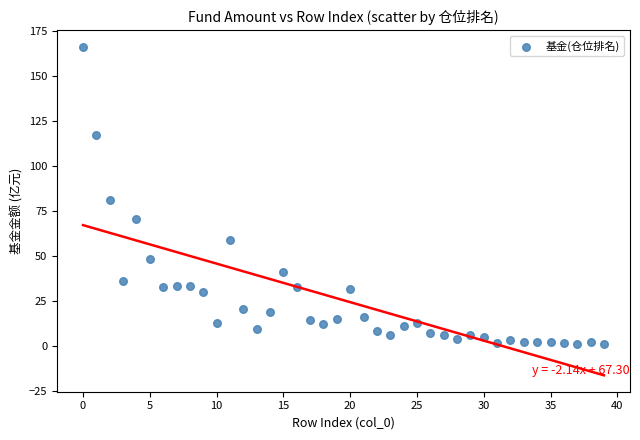

What is the range of Y values (max minus min)?

165.2